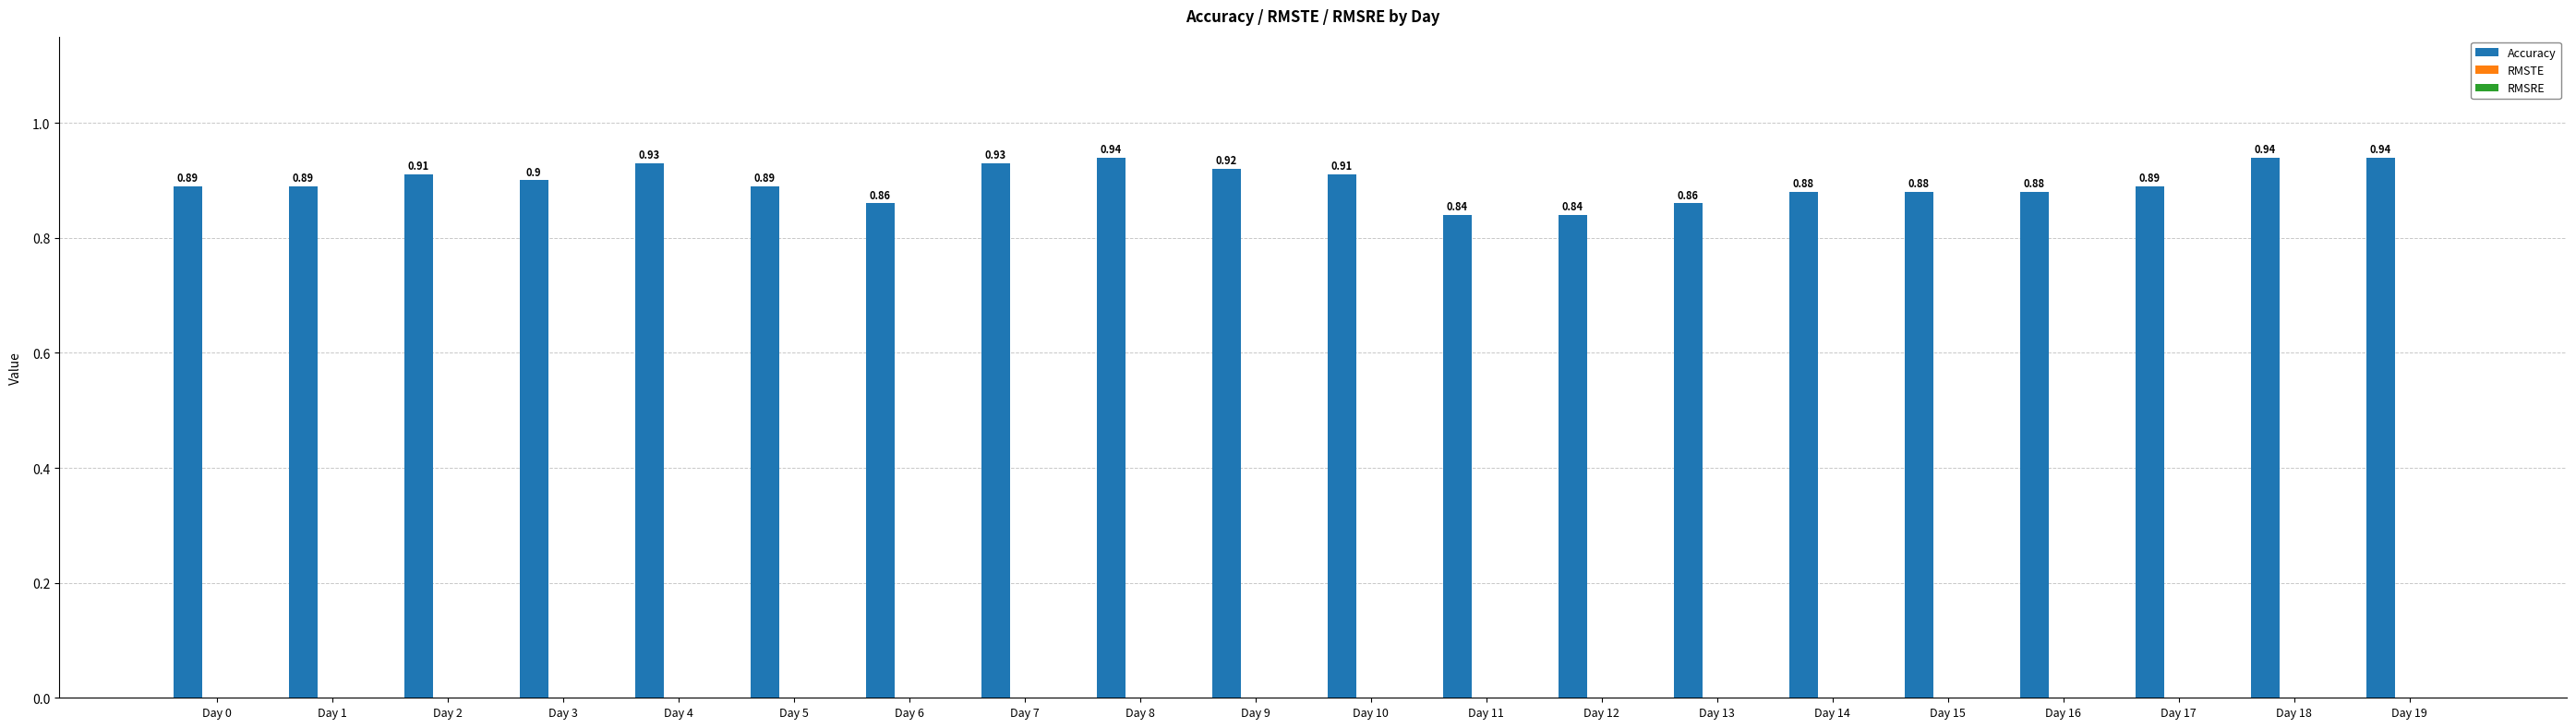

Which has a higher value, Day 16 or Day 1?

Day 1